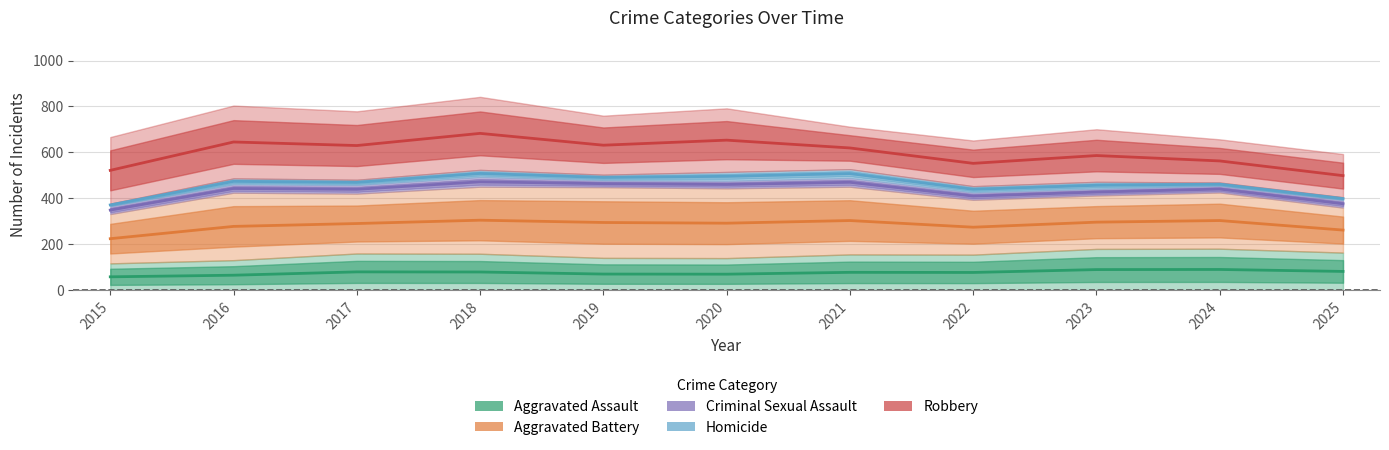

At which category does the chart reach its minimum across all series?

2015